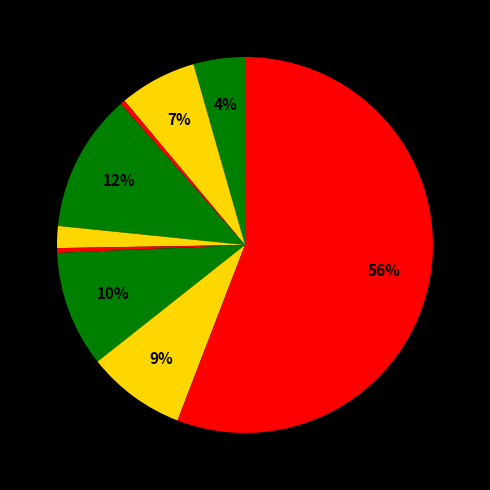

Which category has the biggest portion of the pie?

Theft